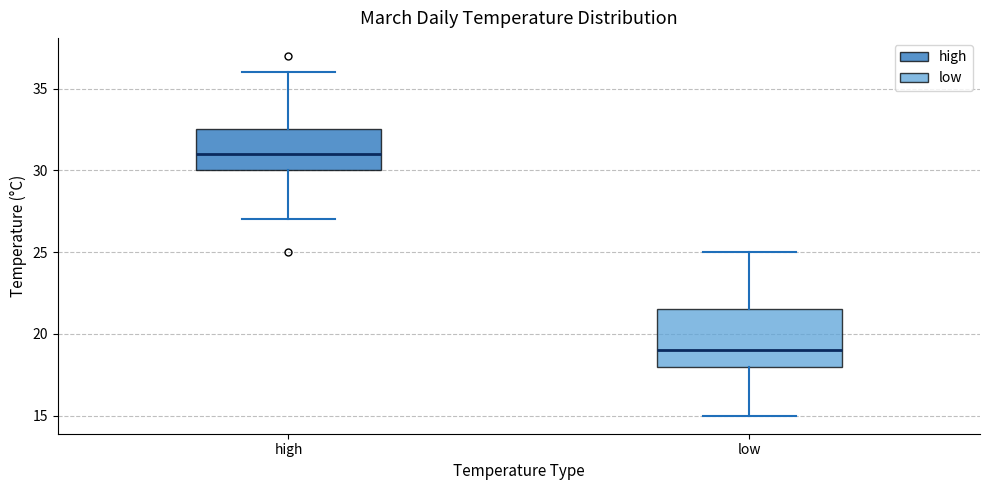

Reading left to right, transcribe this box plot: for each box, give where its median line is, the range the box spans, and where its two whiskers end, as read against the y-axis. The values are not printed on the chart, so give them approximately, as read against the axis.

high: median 31.0, box 30.0 to 32.5, whiskers 27.0 to 36.0
low: median 19.0, box 18.0 to 21.5, whiskers 15.0 to 25.0